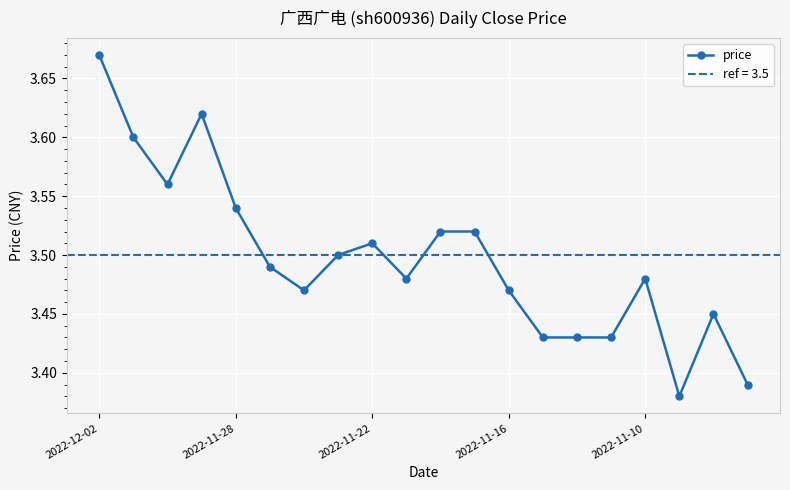

How many price values are between 3 and 4?

20